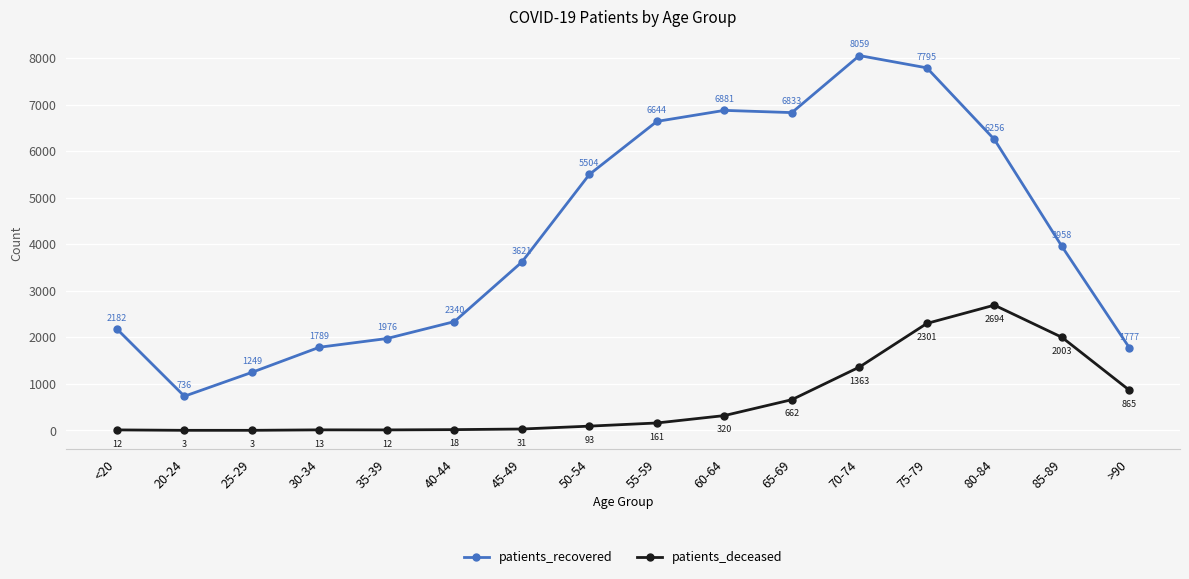

The value of patients_recovered at 75-79 is 4828. True or false?

False